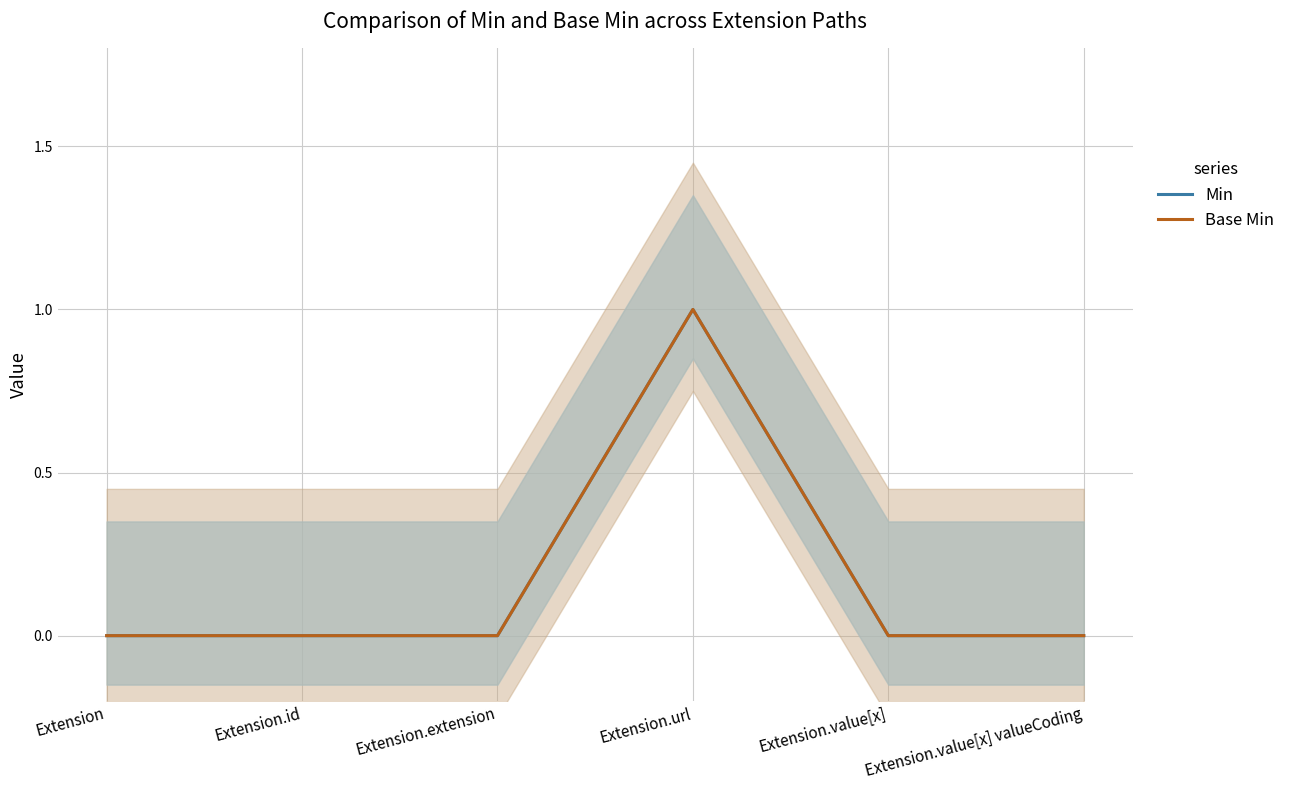

Rank the series at Extension from highest to lowest value.

Min, Base Min